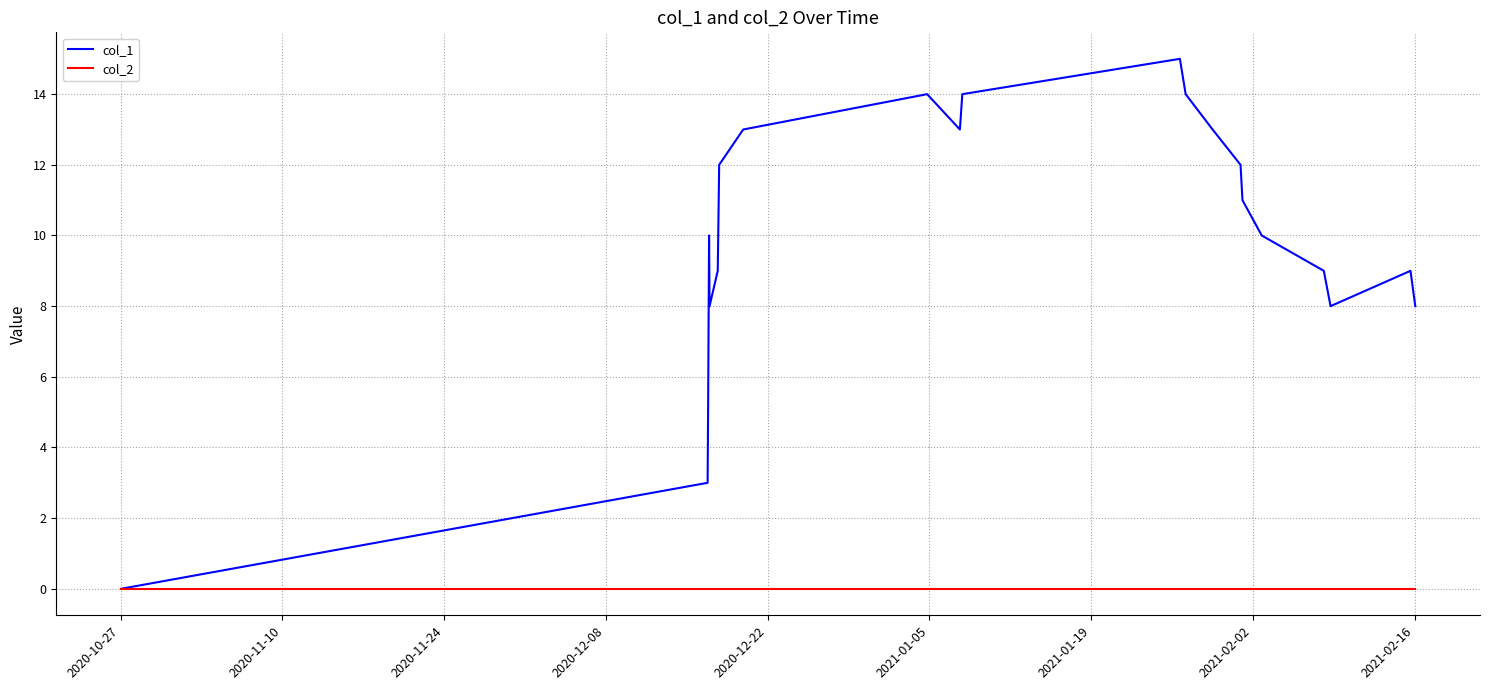

How many series are shown in this chart?

2